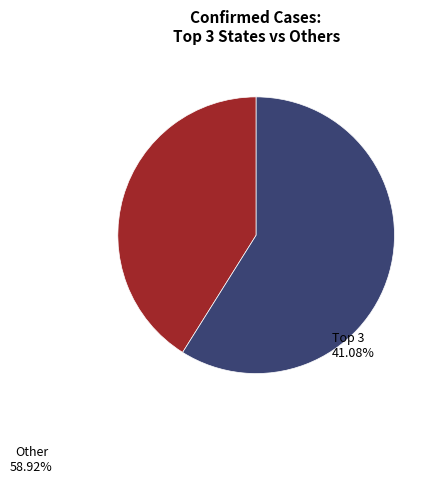

Does any single category account for the majority?

Yes